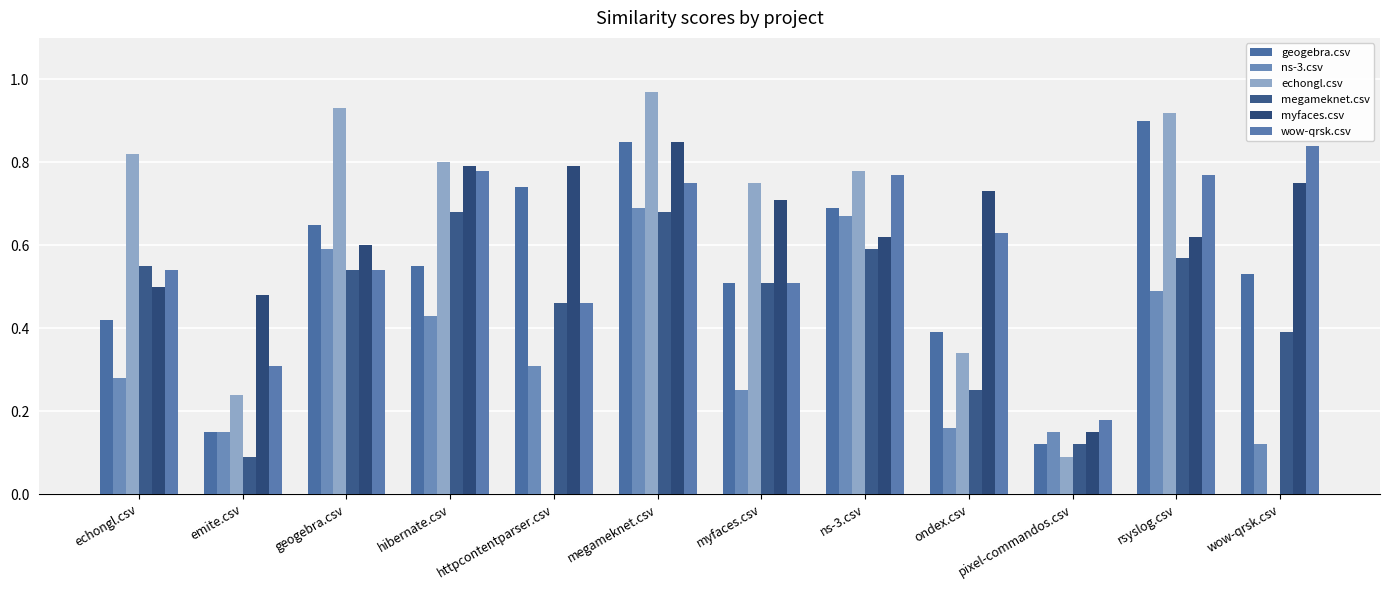

What is the average value of the echongl.csv series?

0.6